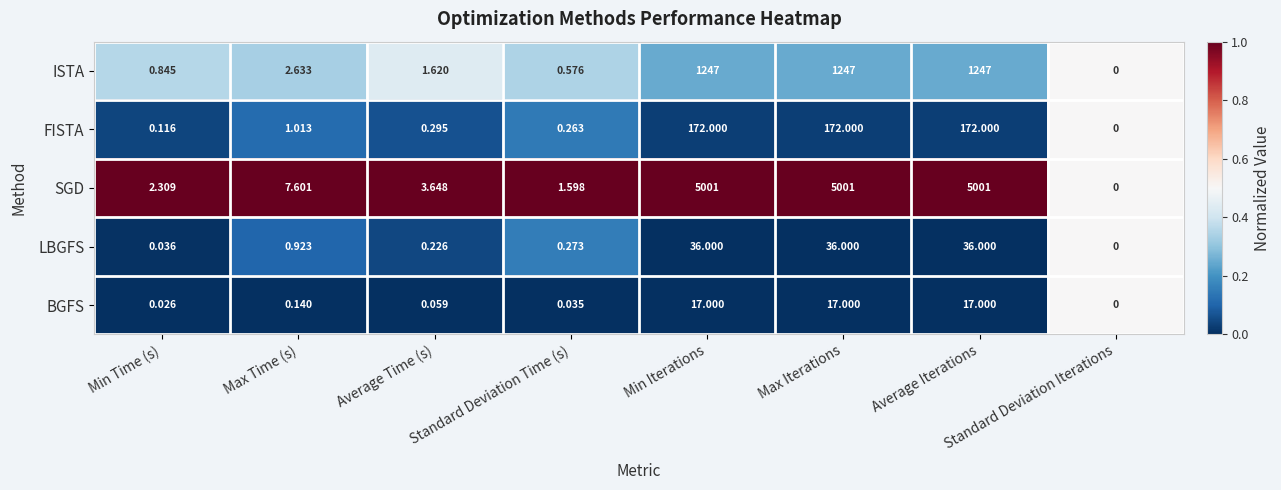

At Average Time (s), list the series in order from smallest to largest.

BGFS, LBGFS, FISTA, ISTA, SGD